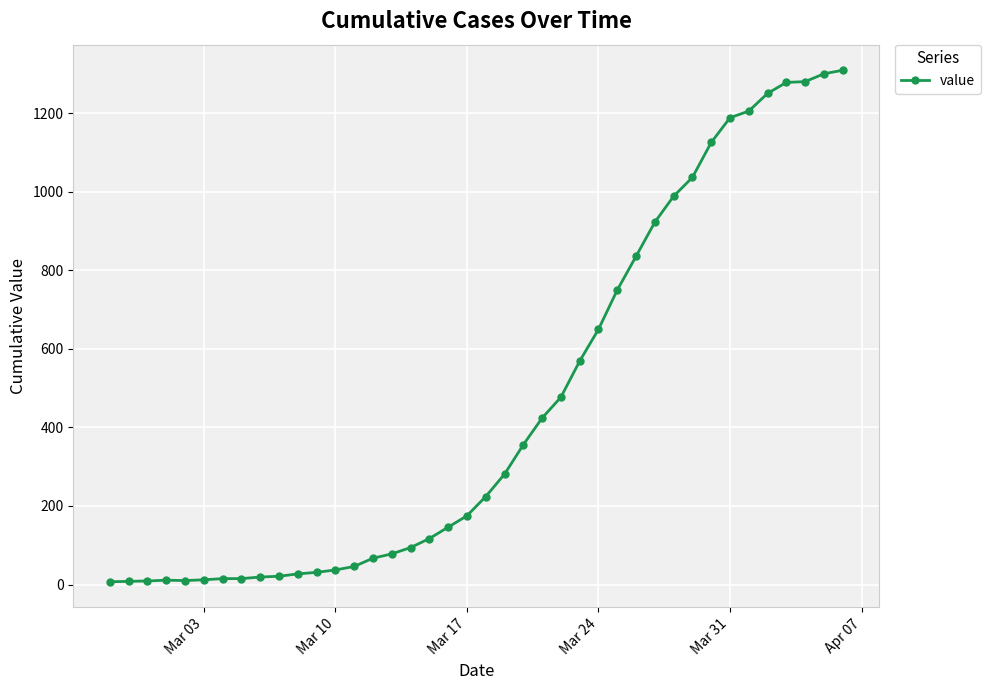

What is the sum of all values?

18404